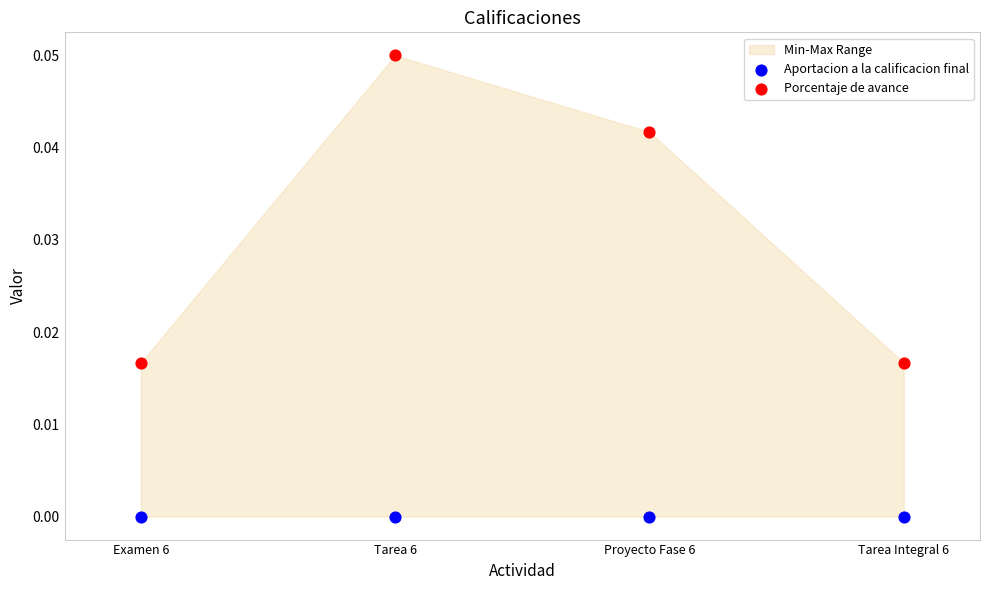

Which series reaches the maximum Y coordinate?

Porcentaje de avance